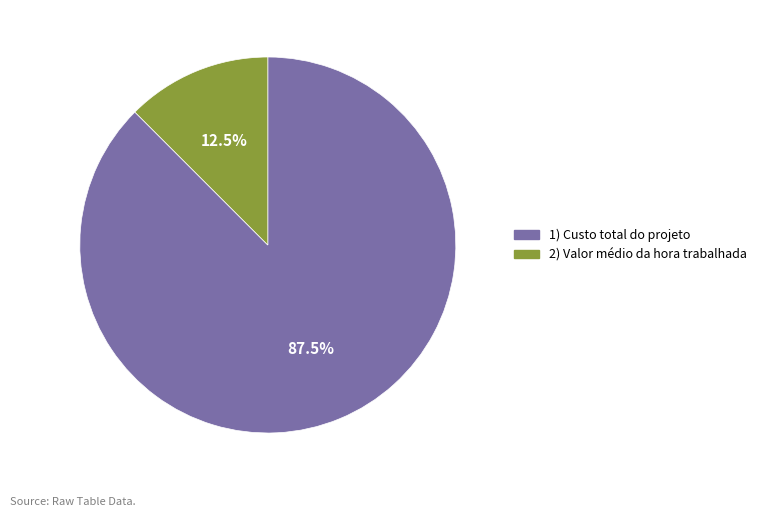

Rank the categories by value from lowest to highest.

2) Valor médio da hora trabalhada, 1) Custo total do projeto